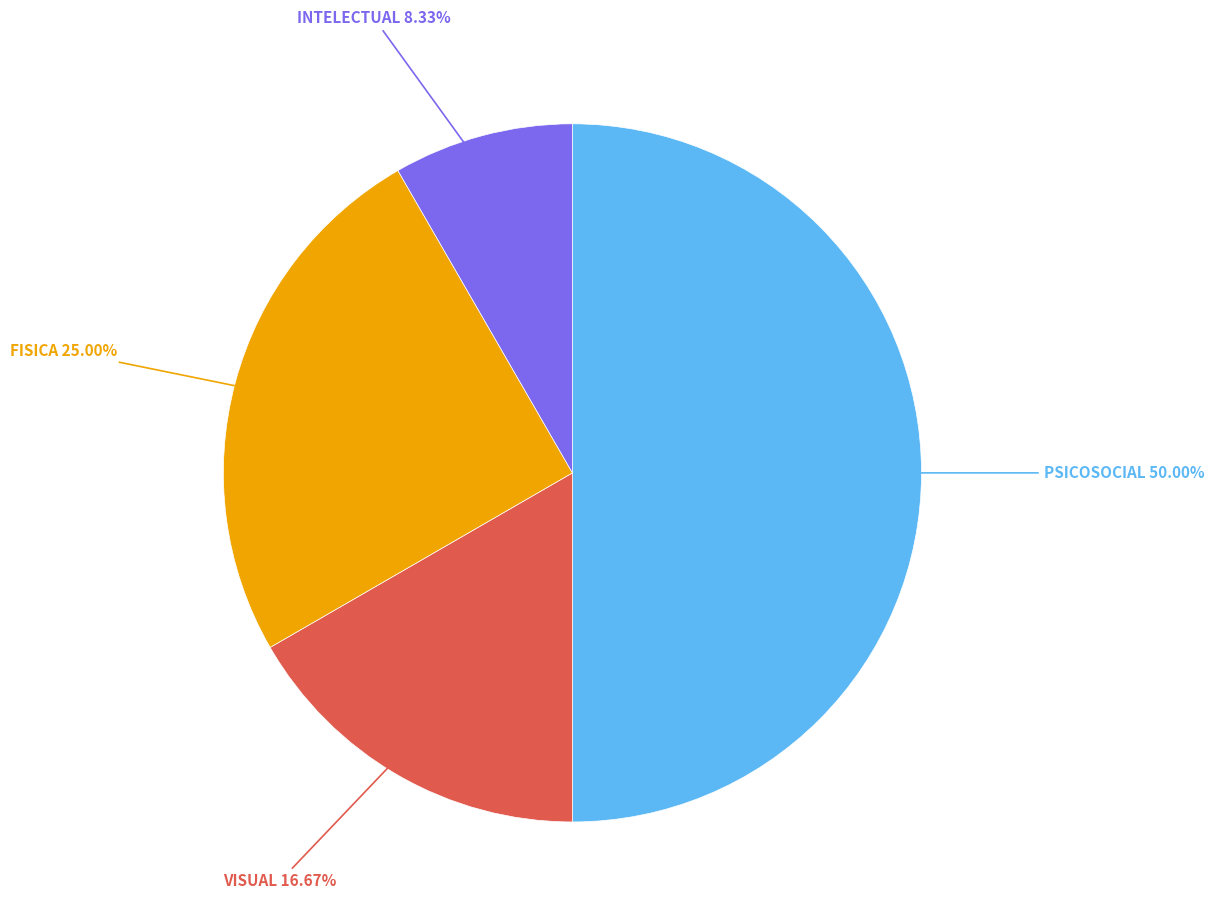

To the nearest percent, what portion does VISUAL represent?

17%